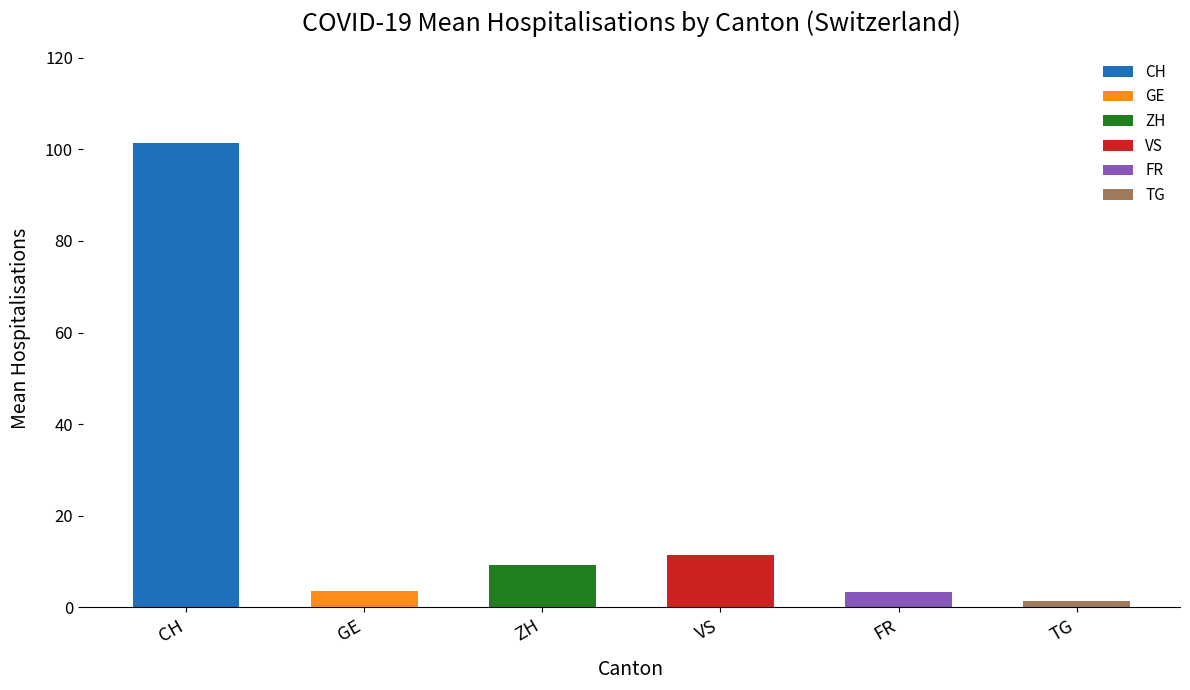

How many bars are there in total?

6